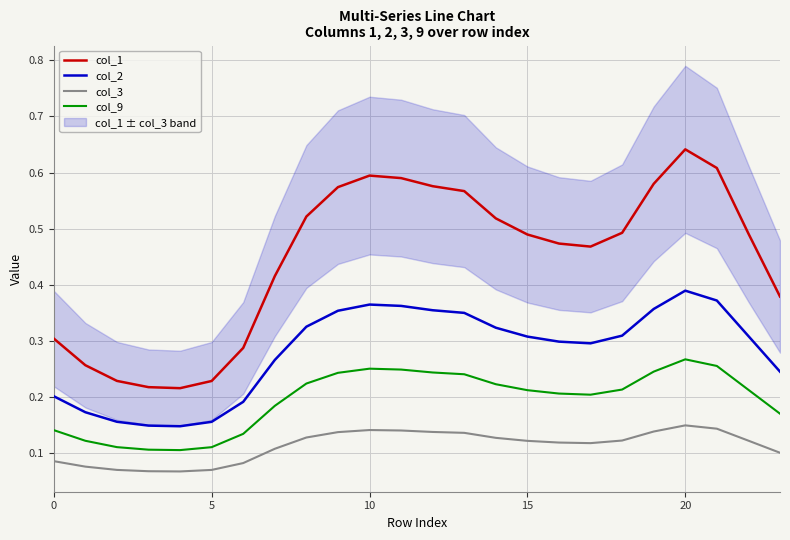

How many interior local valleys does the col_3 series have?

2